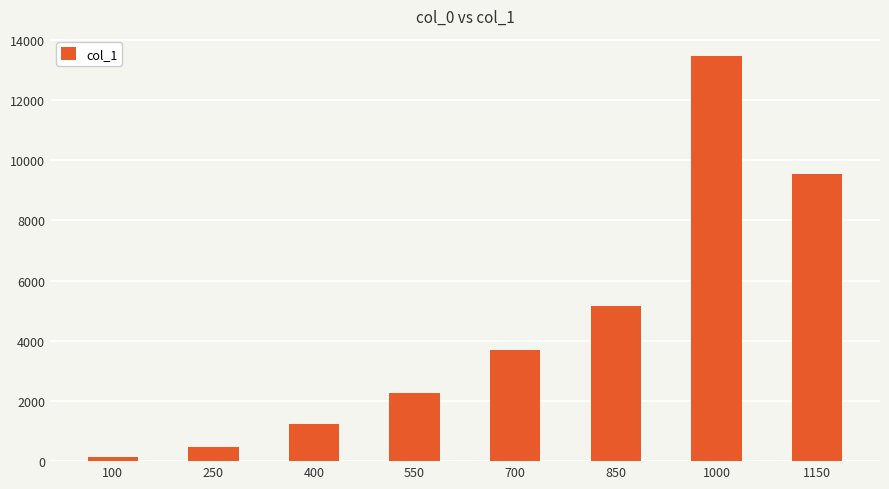

True or false: the data shows 137 at 100.

True